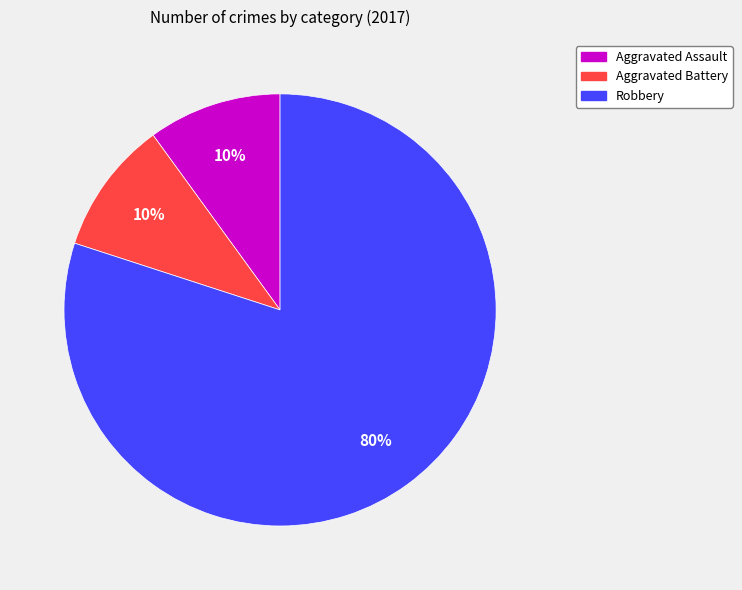

Does any single category account for the majority?

Yes